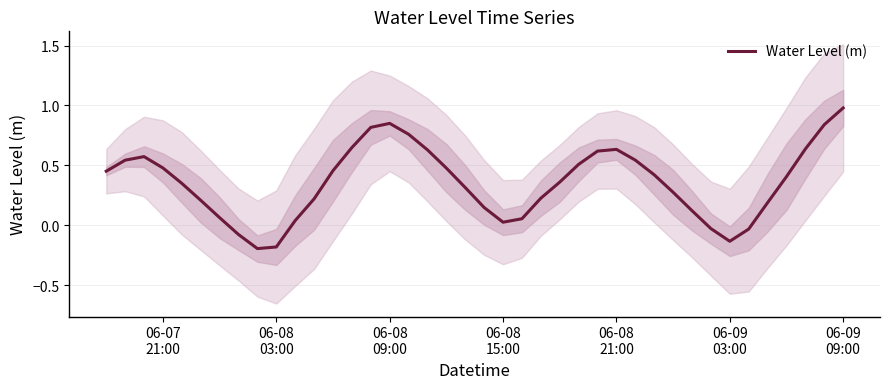

How many data points are above 0?

34